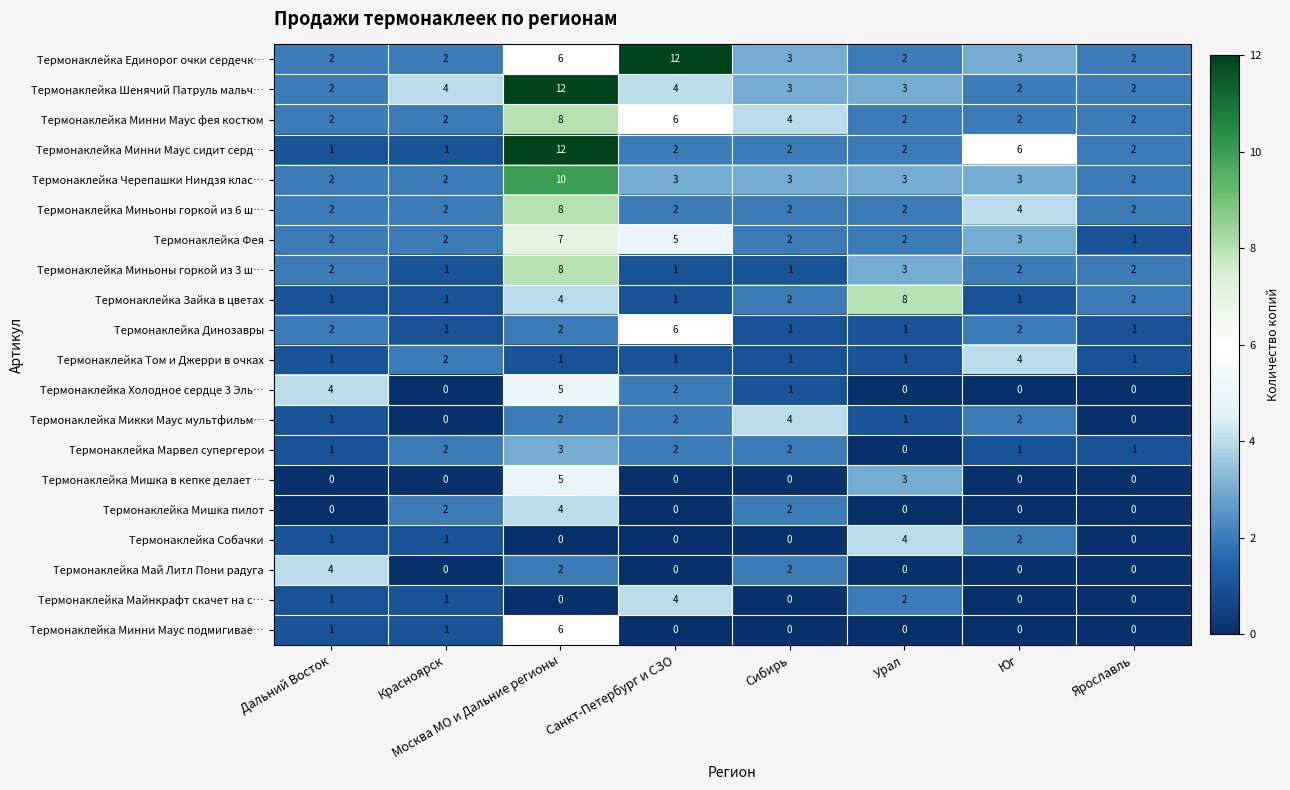

Which category has the highest value in the Термонаклейка Май Литл Пони радуга series?

Дальний Восток